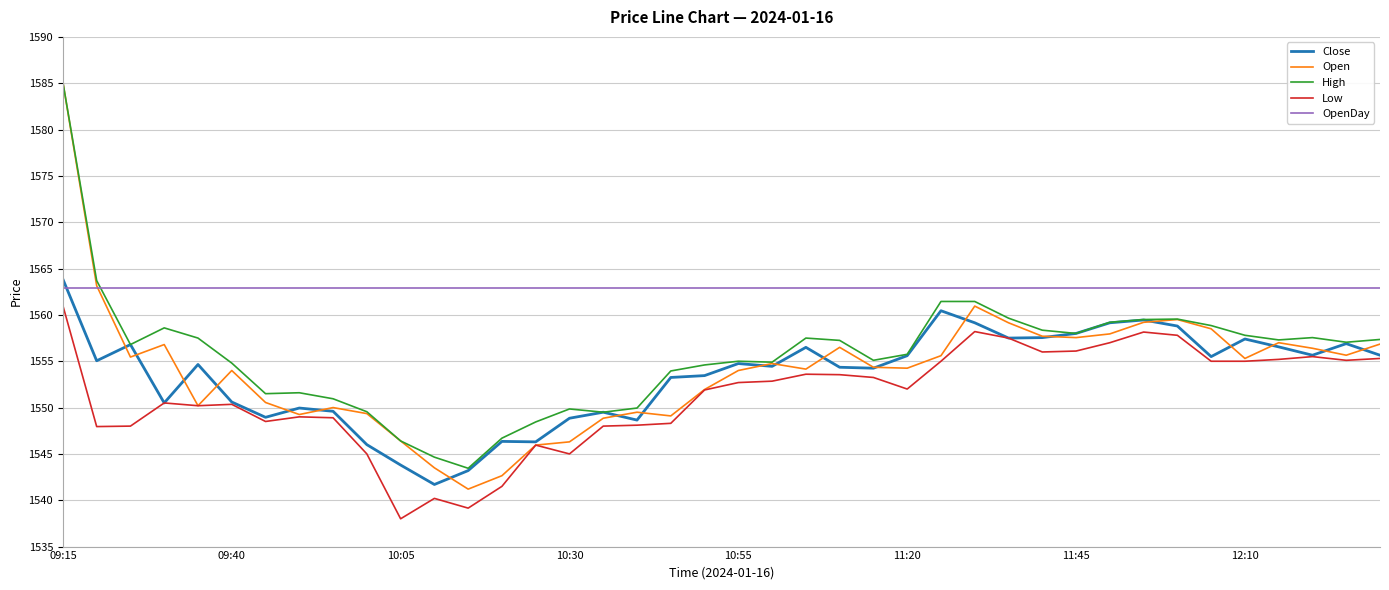

What is the maximum value shown in the chart?

1585.1